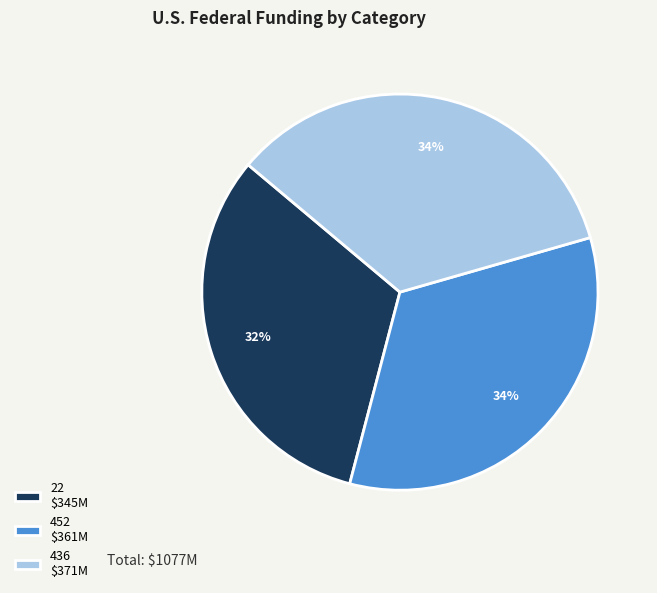

Does 22 represent more than half of the total?

No